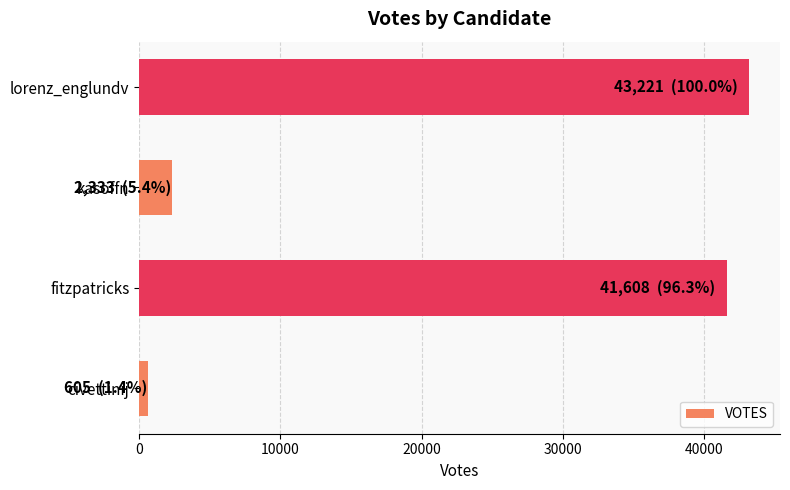

Between civettinij and lorenz_englundv, which is larger?

lorenz_englundv